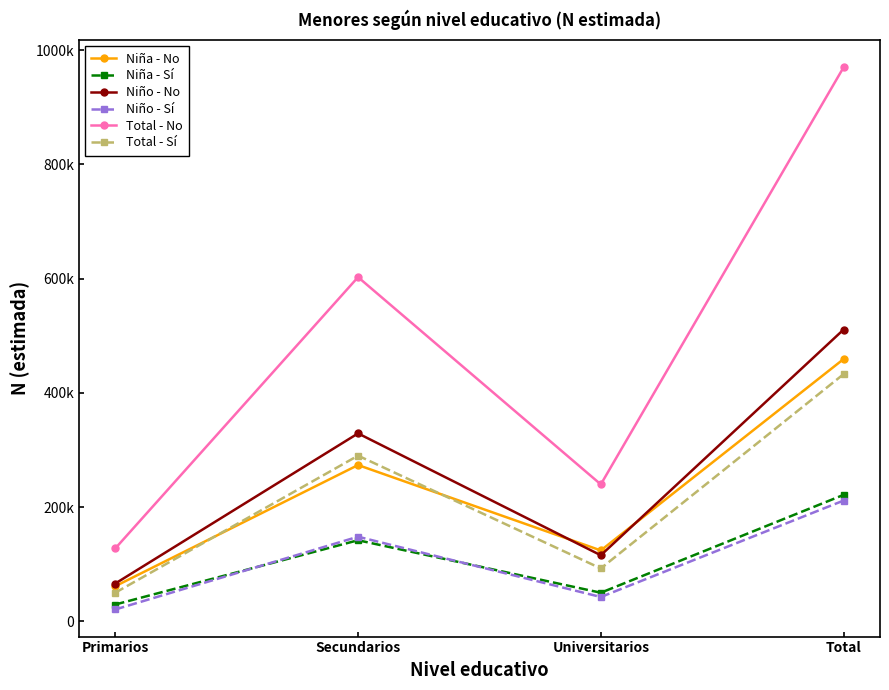

What is the sum of all Niña - Sí values?

442623